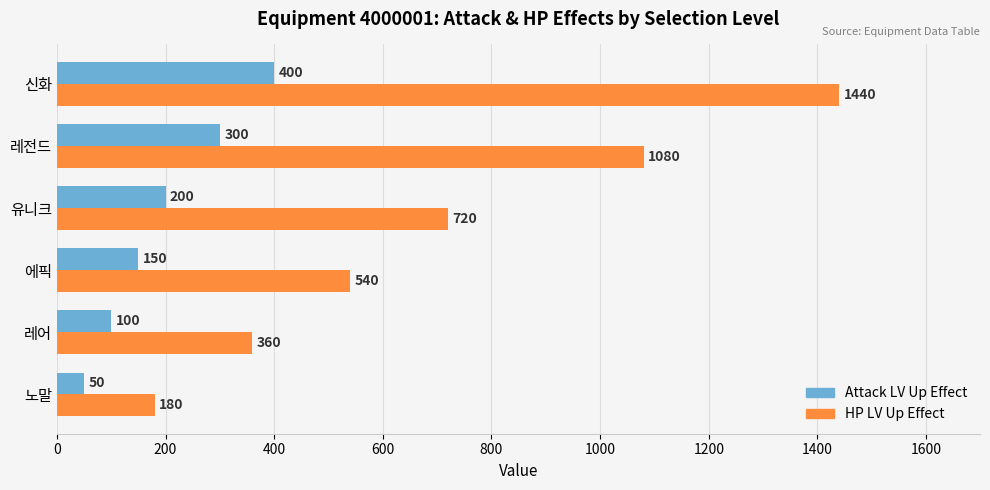

What is the average value of the HP LV Up Effect series?

720